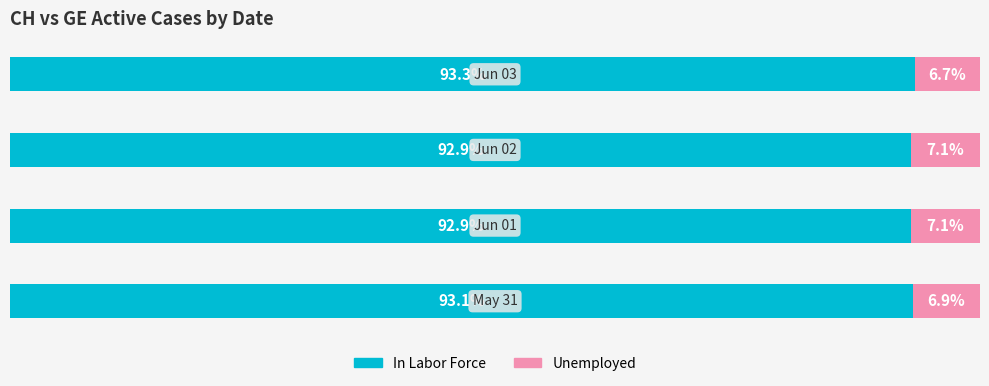

What are all the series names shown in the legend?

In Labor Force, Unemployed